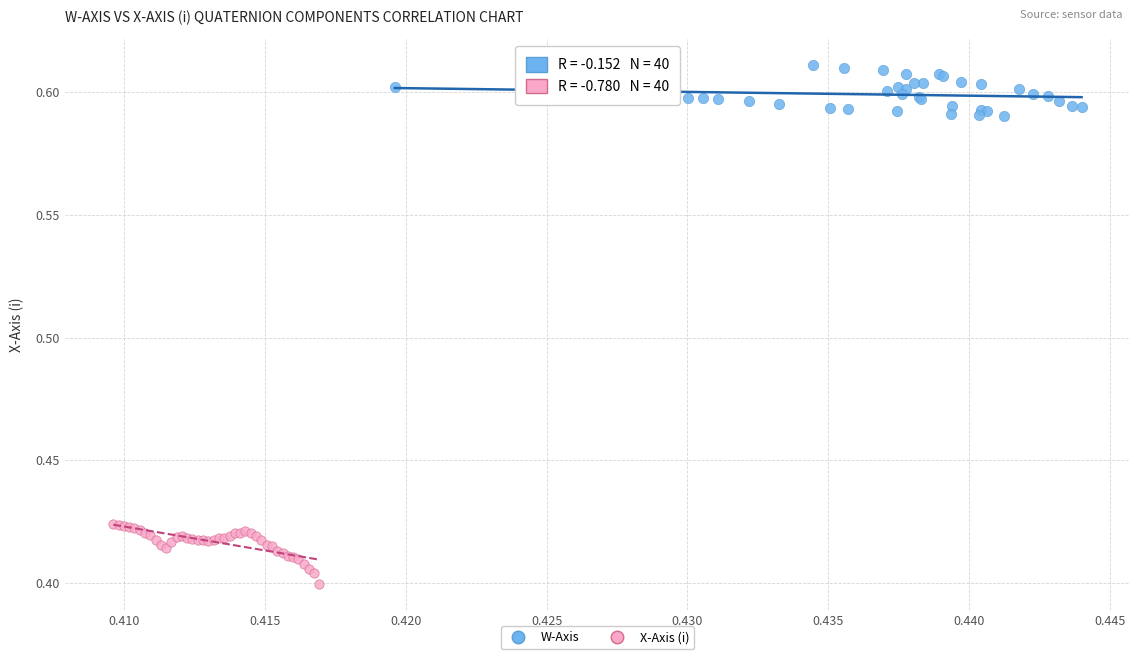

Which series reaches the minimum Y coordinate?

X-Axis (i)